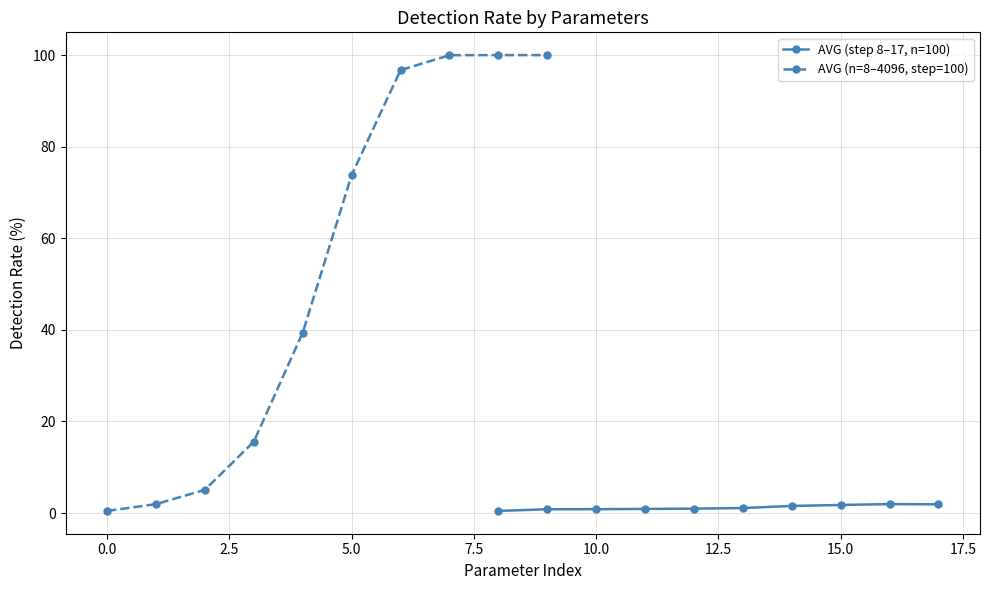

Reading right to left, extract all data points from this chart.

AVG (step 8–17, n=100): 1.9	2.0	1.8	1.6	1.1	1.0	0.9	0.8	0.8	0.5
AVG (n=8–4096, step=100): 100.0	100.0	100.0	96.7	73.8	39.4	15.6	5.1	2.0	0.5